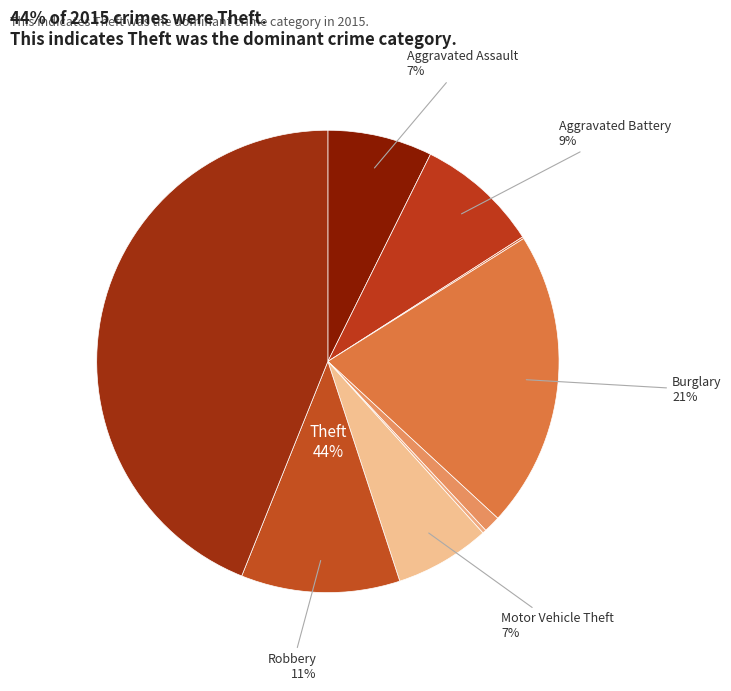

Does Burglary account for over 50% of the chart?

No